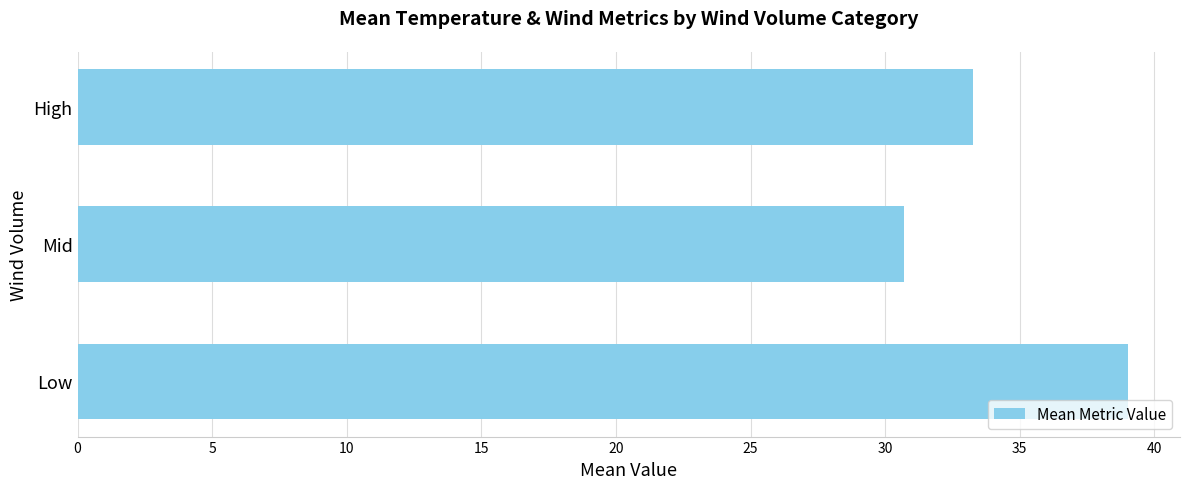

Approximately how many times larger is the value at Mid compared to High?

0.9